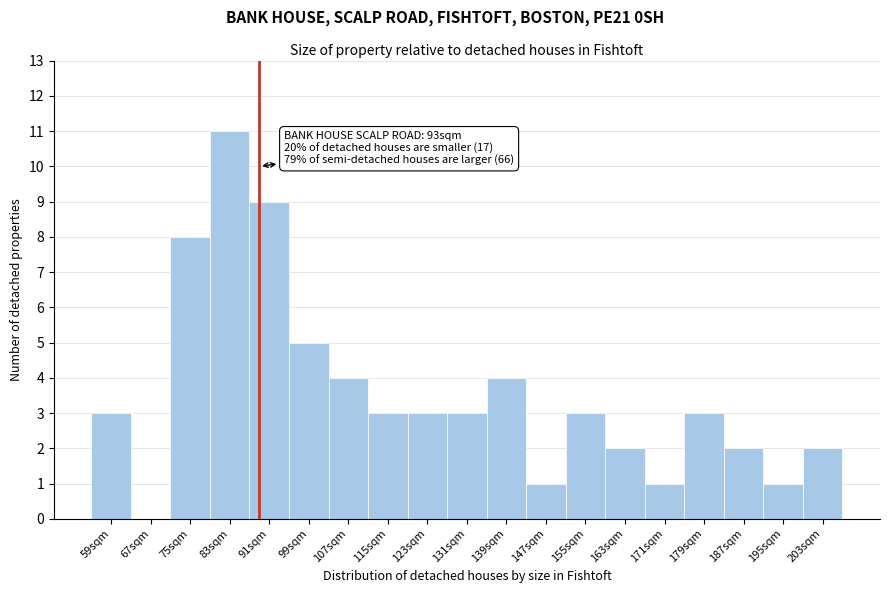

Reading left to right, transcribe all the data shown in this chart.

59sqm=3	67sqm=0	75sqm=8	83sqm=11	91sqm=9	99sqm=5	107sqm=4	115sqm=3	123sqm=3	131sqm=3	139sqm=4	147sqm=1	155sqm=3	163sqm=2	171sqm=1	179sqm=3	187sqm=2	195sqm=1	203sqm=2